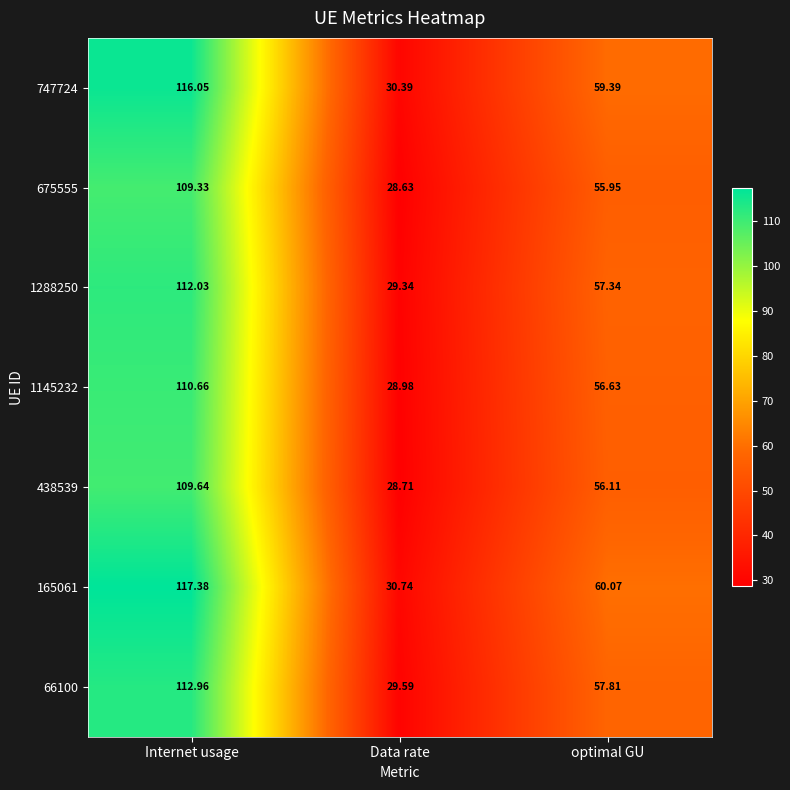

Which series has the largest total across all categories?

165061